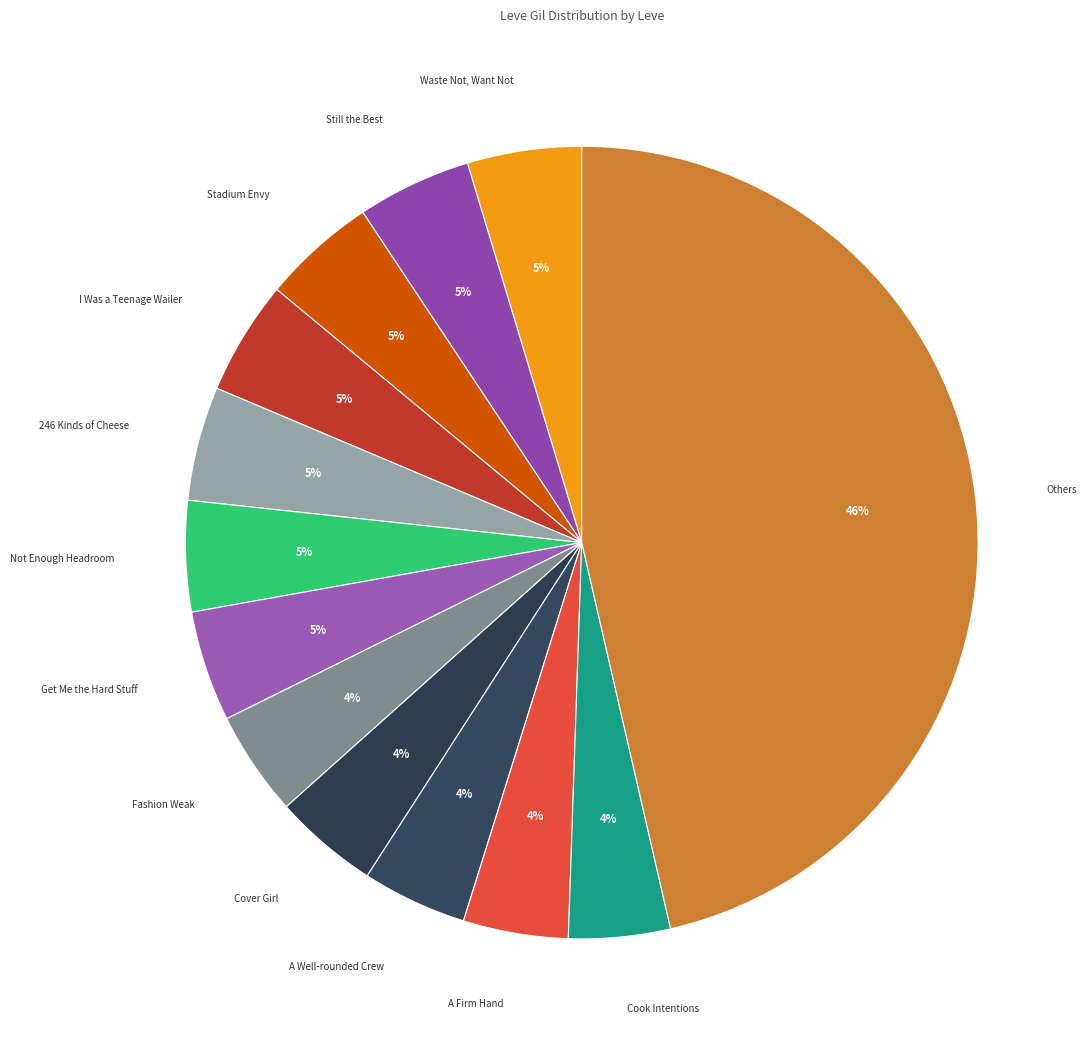

Is there a majority slice in this chart?

No